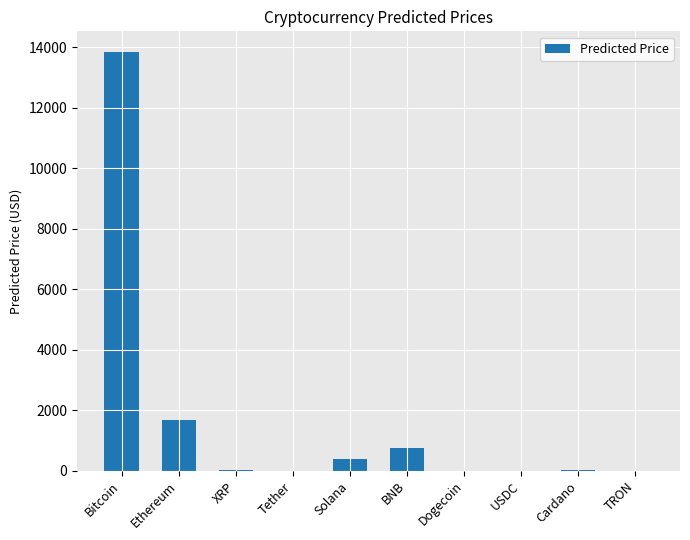

Read the value at Solana.

386.1